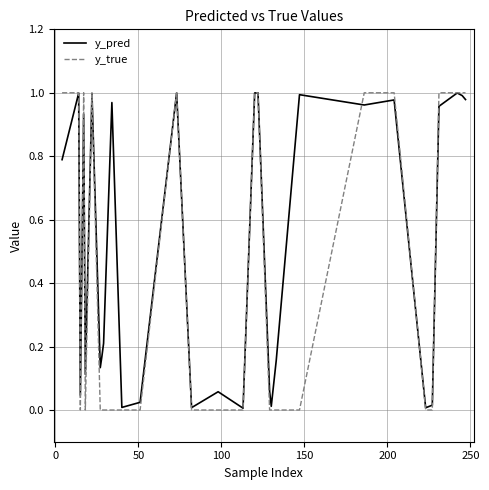

List the series in order of their overall mean, lowest first.

y_true, y_pred